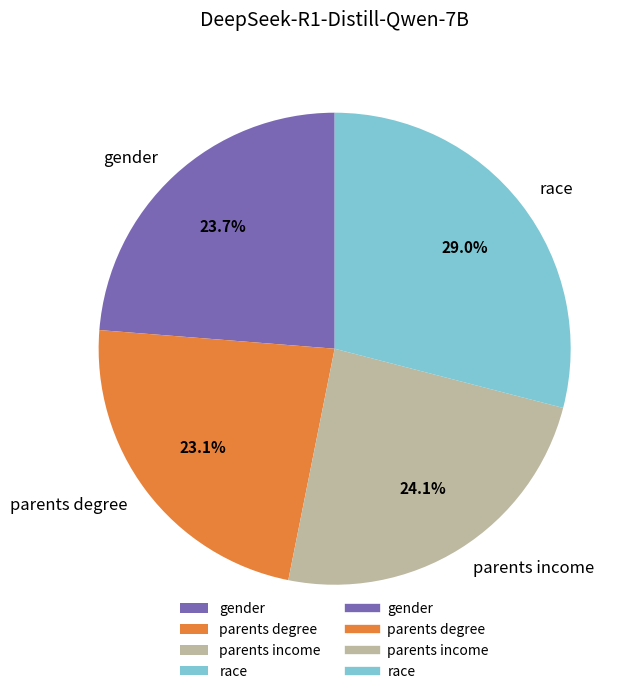

To the nearest percent, what percentage of the pie is race?

29%